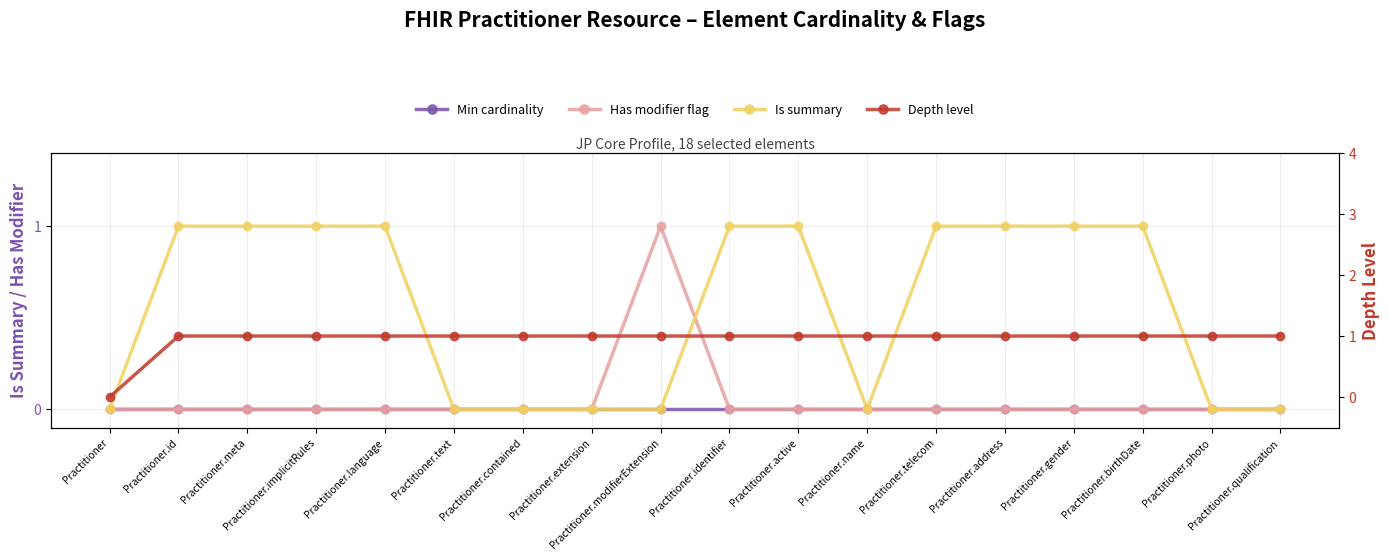

Which series has the largest range (max minus min)?

Has modifier flag